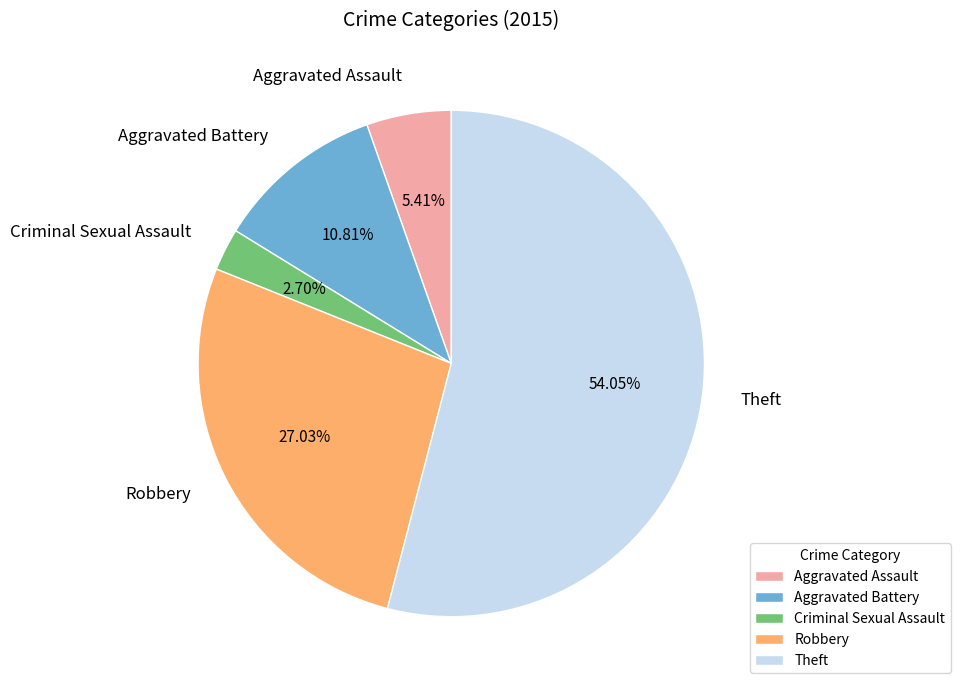

The Aggravated Battery slice represents 1% of the pie. True or false?

False